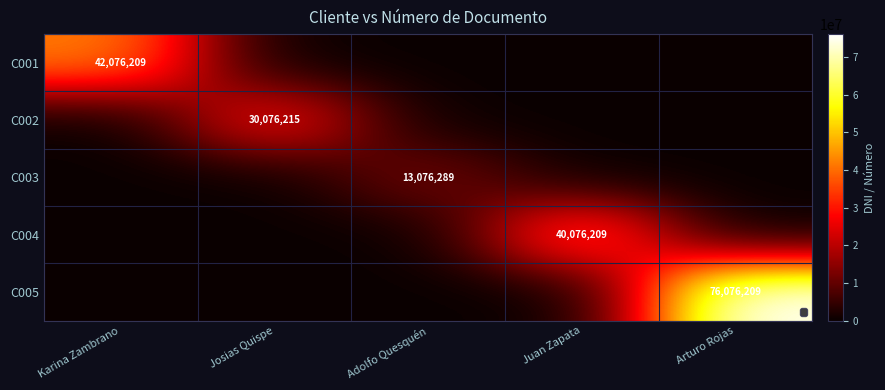

The C004 series shows 40076209 at Juan Zapata. True or false?

True